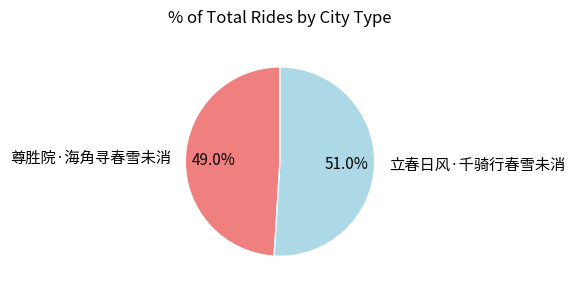

Between 立春日风·千骑行春雪未消 and 尊胜院·海角寻春雪未消, which is larger?

立春日风·千骑行春雪未消